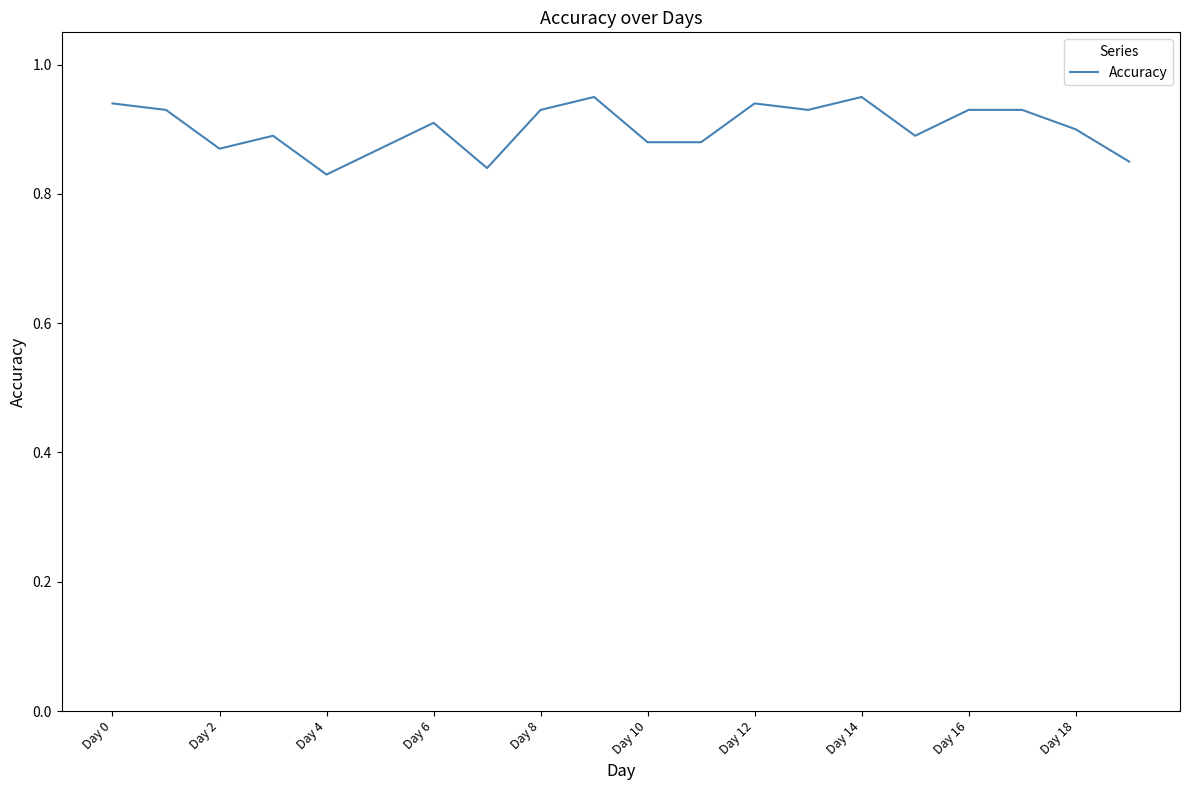

At which label is the value closest to 0?

Day 4